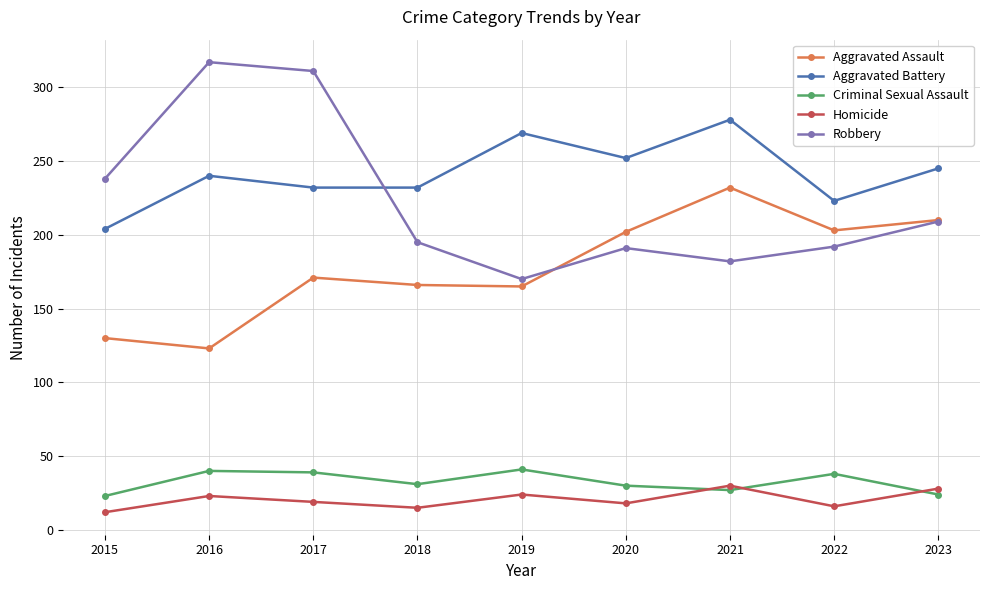

Which series has the widest spread of values?

Robbery